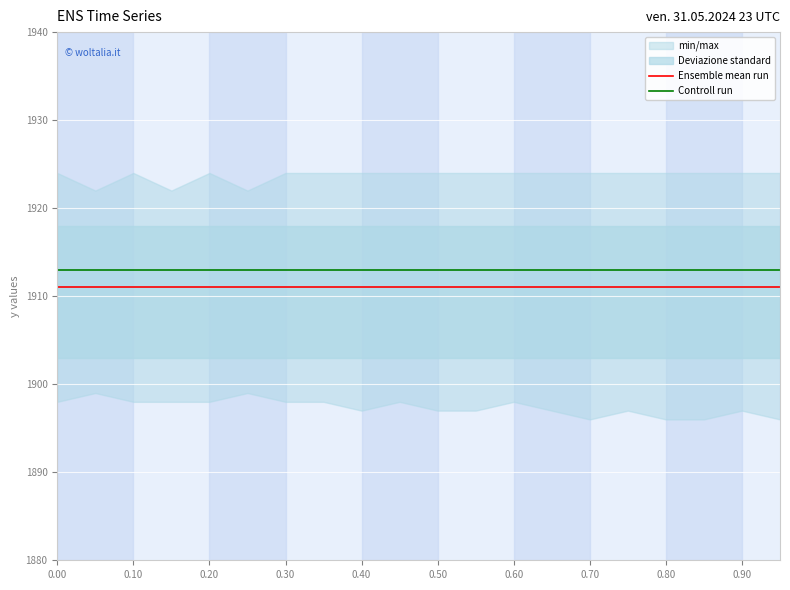

True or false: Ensemble mean run and Controll run cross at least once.

False